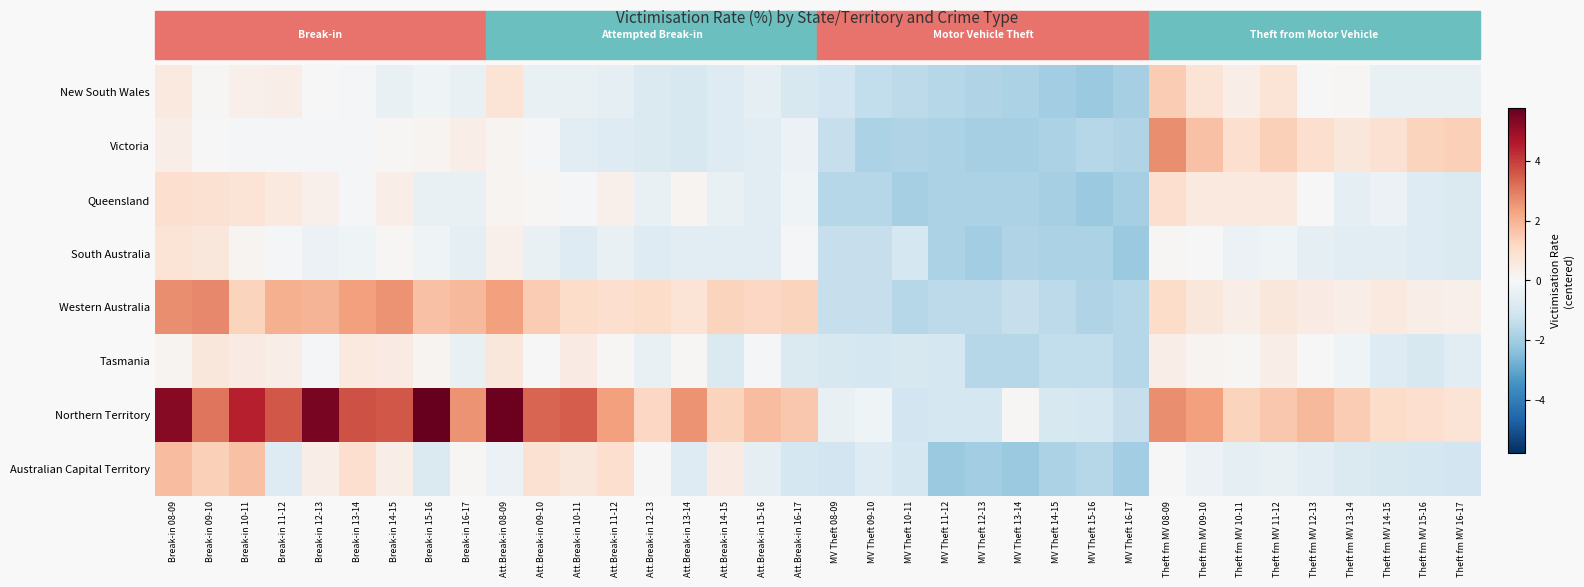

Count the number of data series in this chart.

8